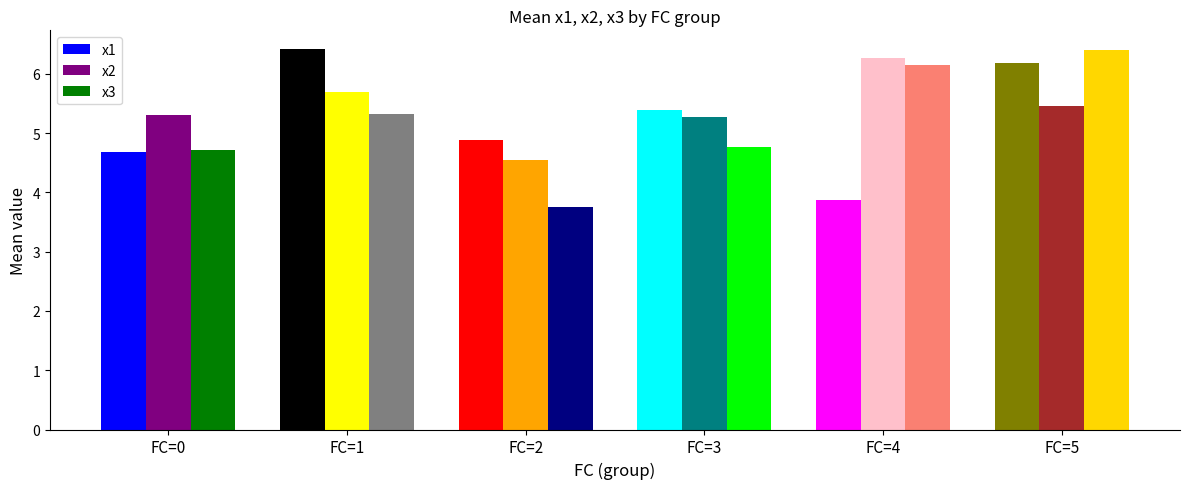

List the labels in order of x1 value, smallest first.

FC=4, FC=0, FC=2, FC=3, FC=5, FC=1